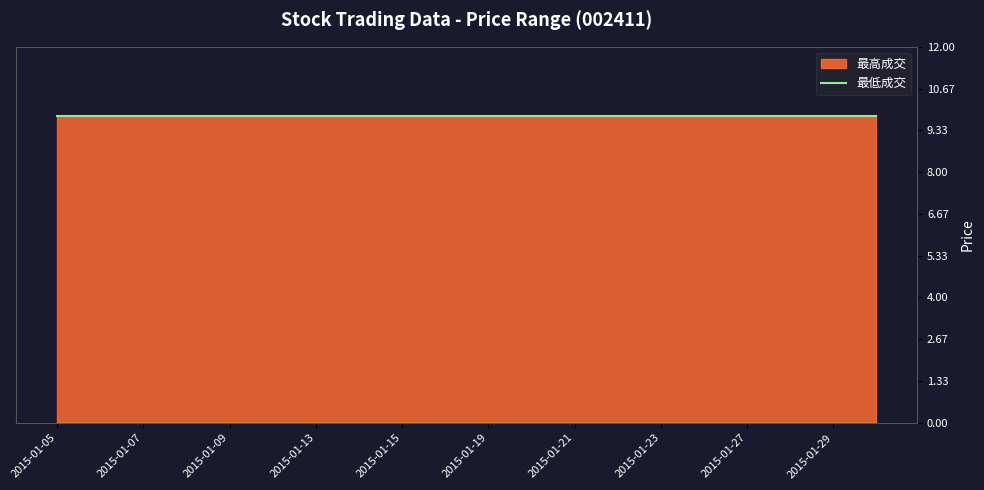

List the series in order of their peak value, lowest first.

最低成交, 最高成交